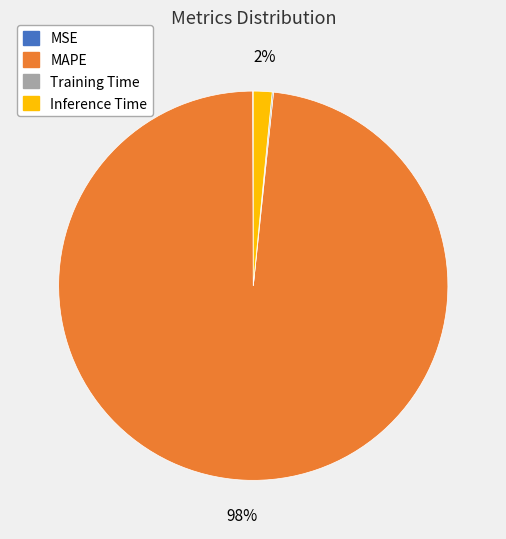

To the nearest percent, what is the average slice percentage?

25%